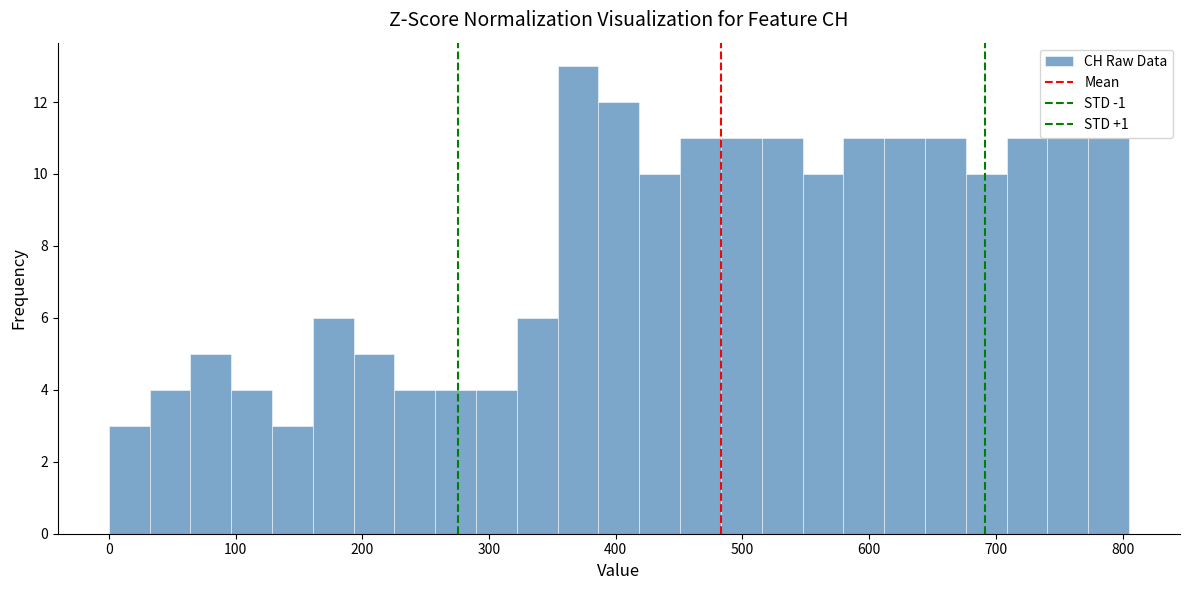

Around what value on the x-axis is the tallest bar? Give the approximate position of its centre, as read against the axis.

370